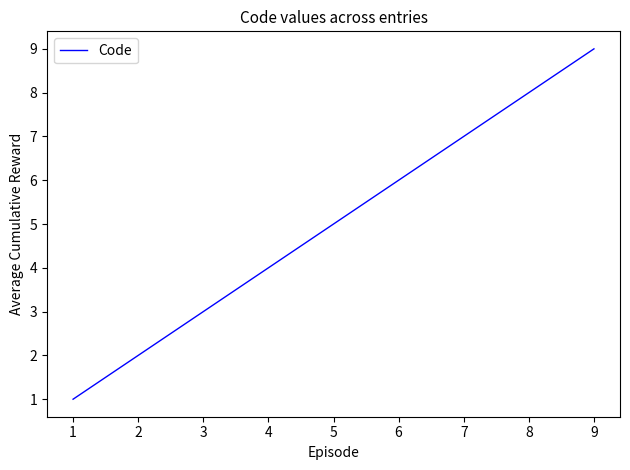

Reading left to right, list all the values displayed in this chart.

1	2	3	4	5	6	7	8	9